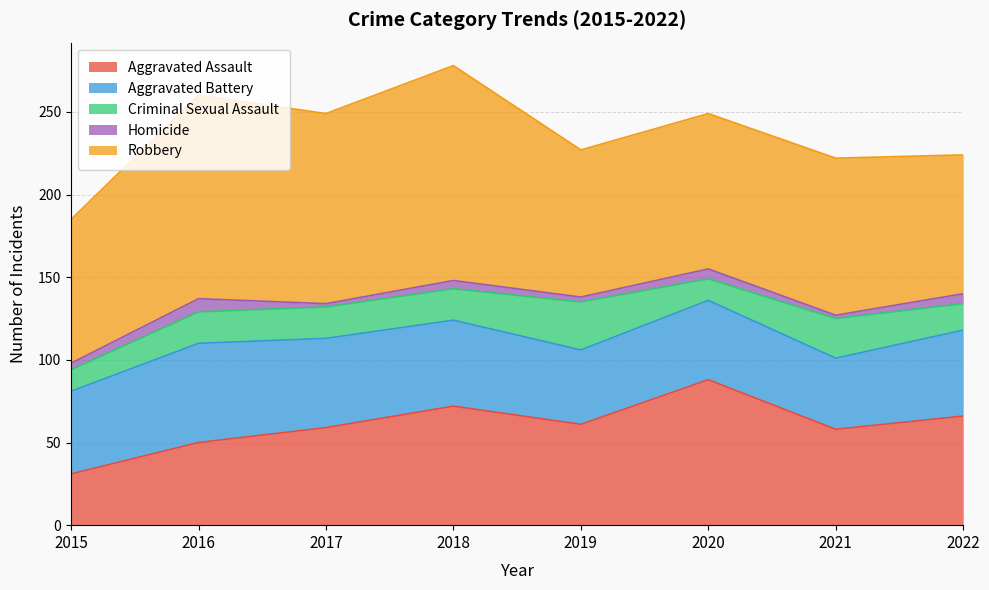

Which series has the largest total across all categories?

Robbery